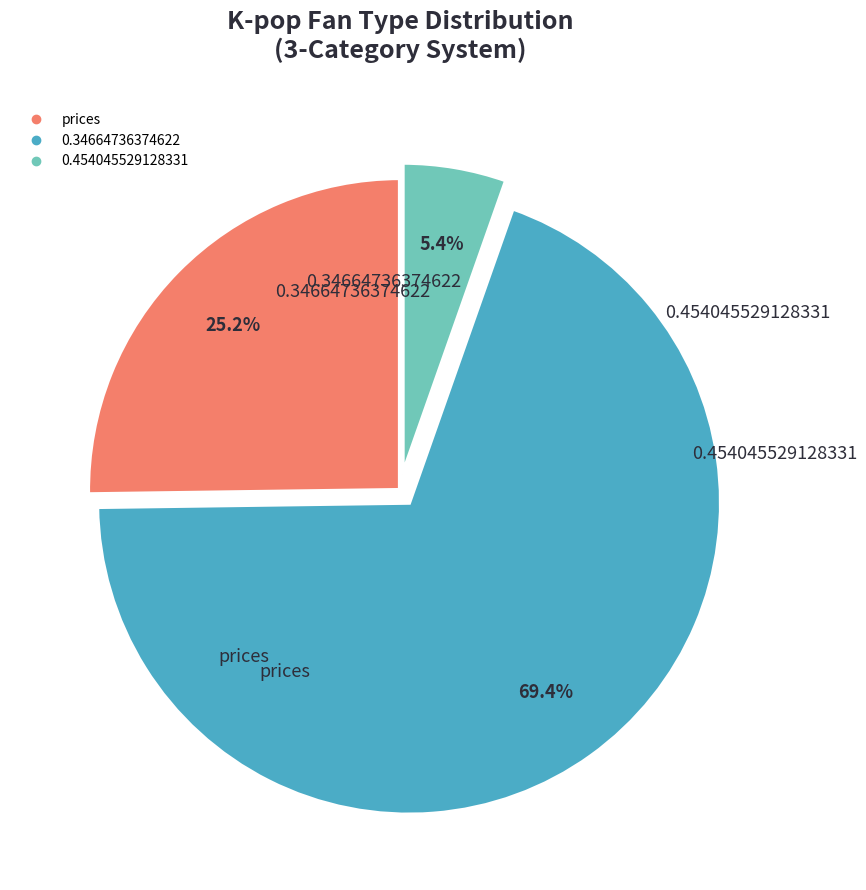

How many segments does this pie chart have?

3